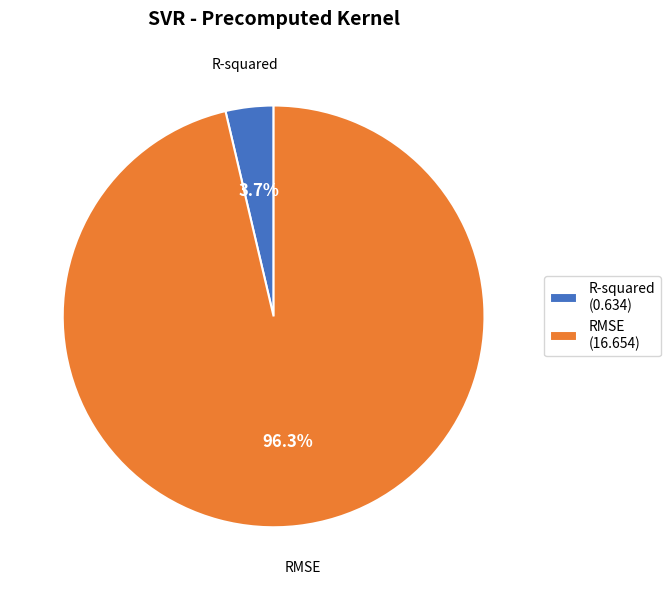

How many segments does this pie chart have?

2